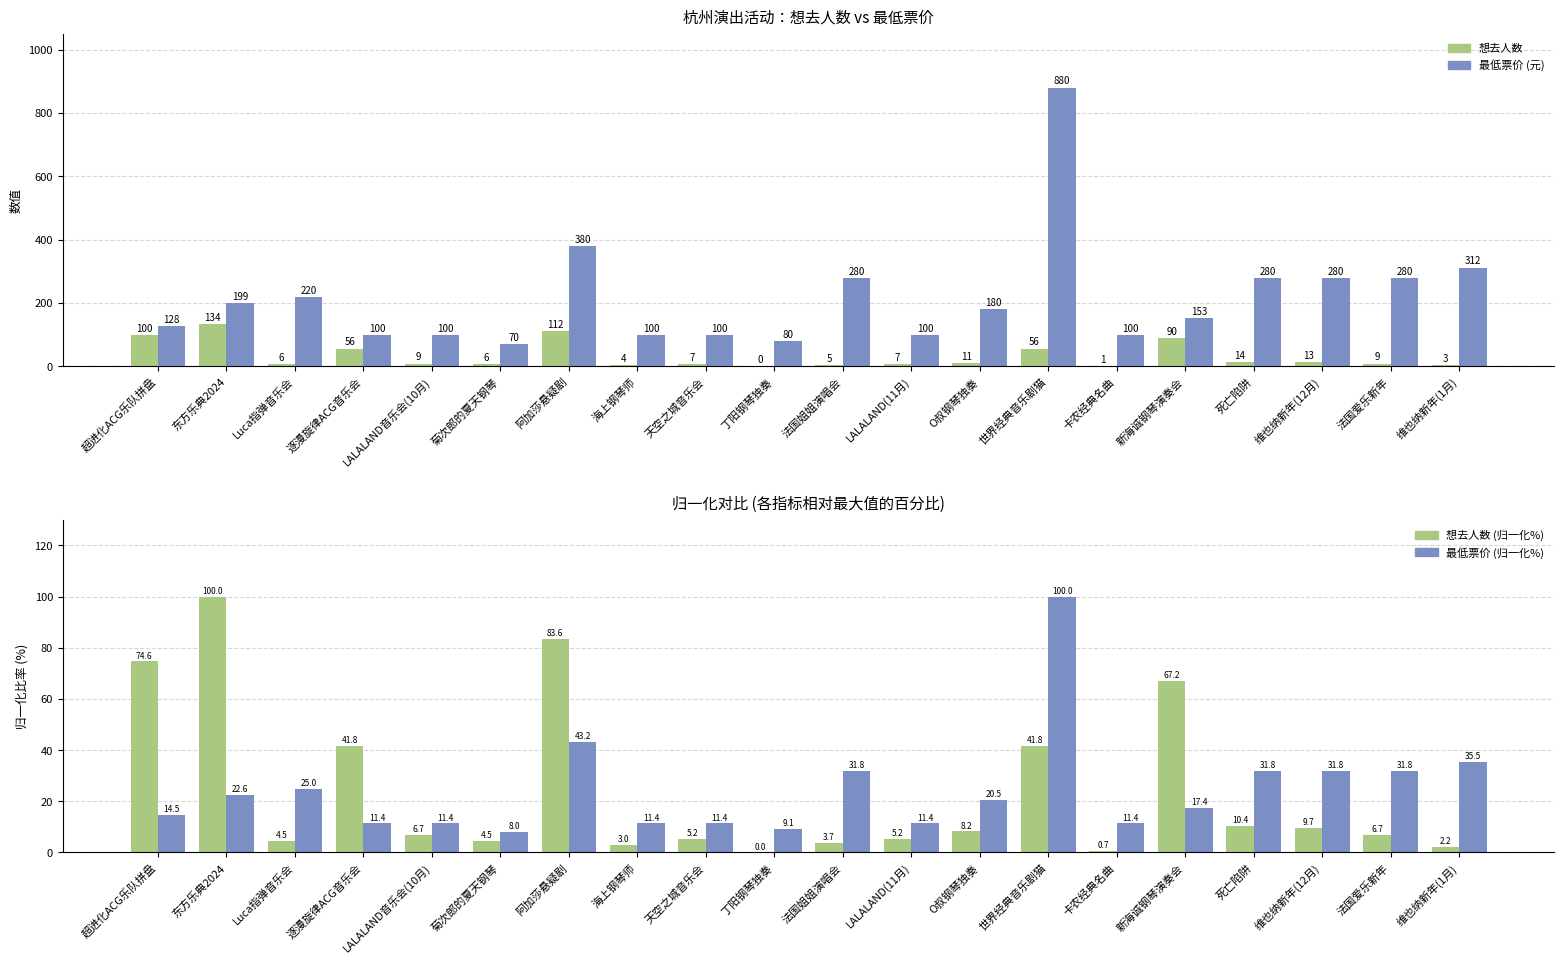

Is it true that 最低票价 (归一化%) equals 15.8 at LALALAND(11月)?

False